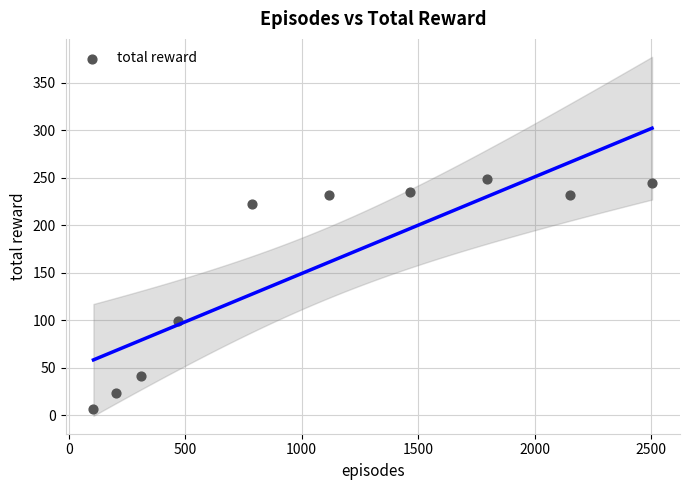

What is the range of Y values (max minus min)?

242